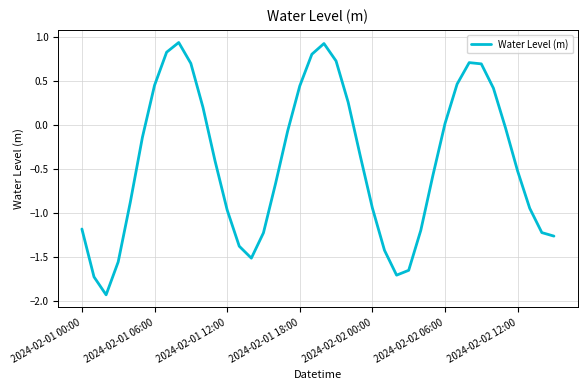

What is the minimum value shown in the chart?

-1.9